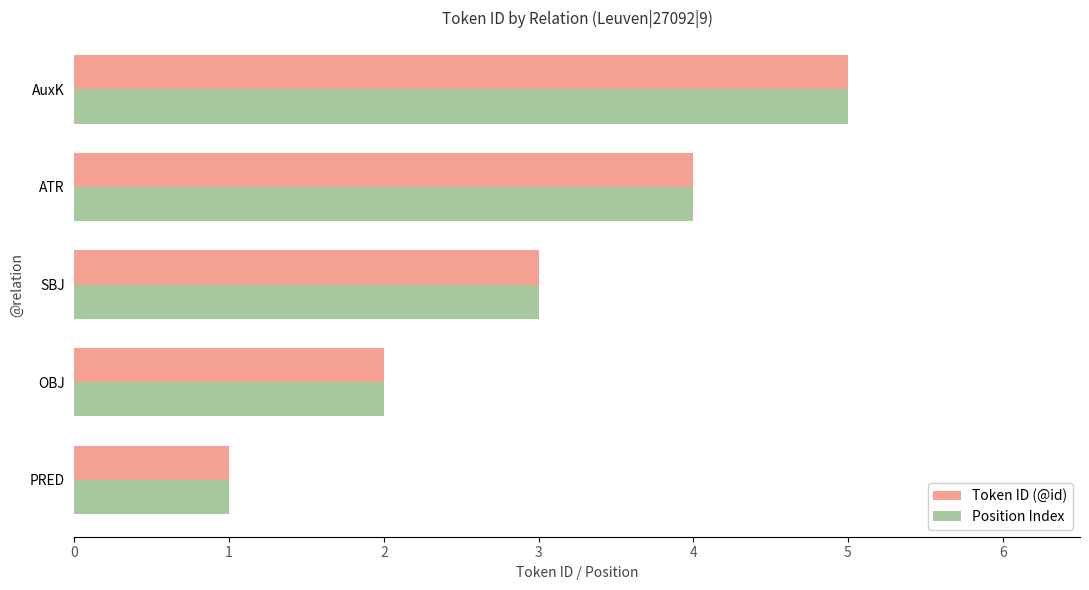

What is the sum of all Position Index values?

15